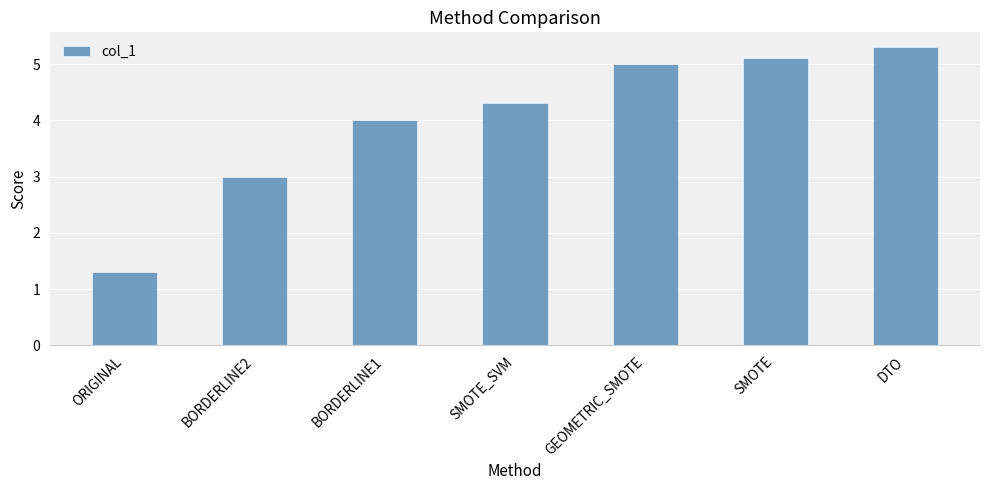

At which label is the value closest to 3?

BORDERLINE2